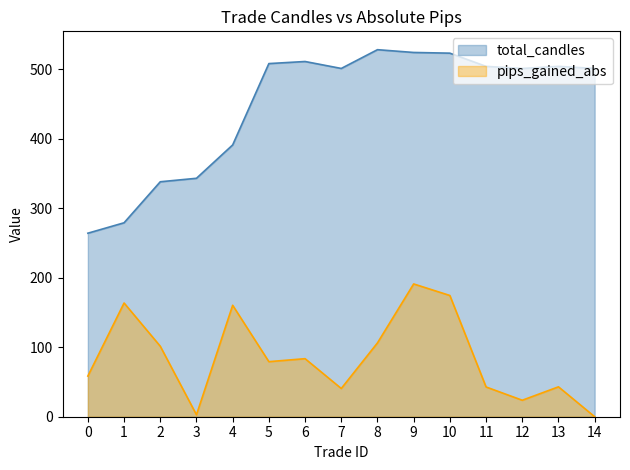

What is the spread (max minus min) of values at 4?

230.7